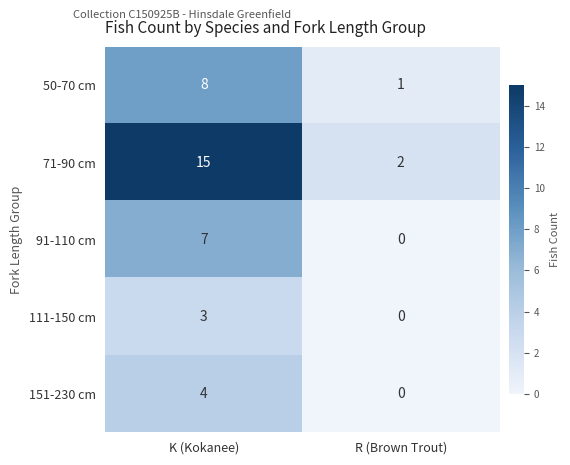

Rank the categories by 111-150 cm value from lowest to highest.

R (Brown Trout), K (Kokanee)